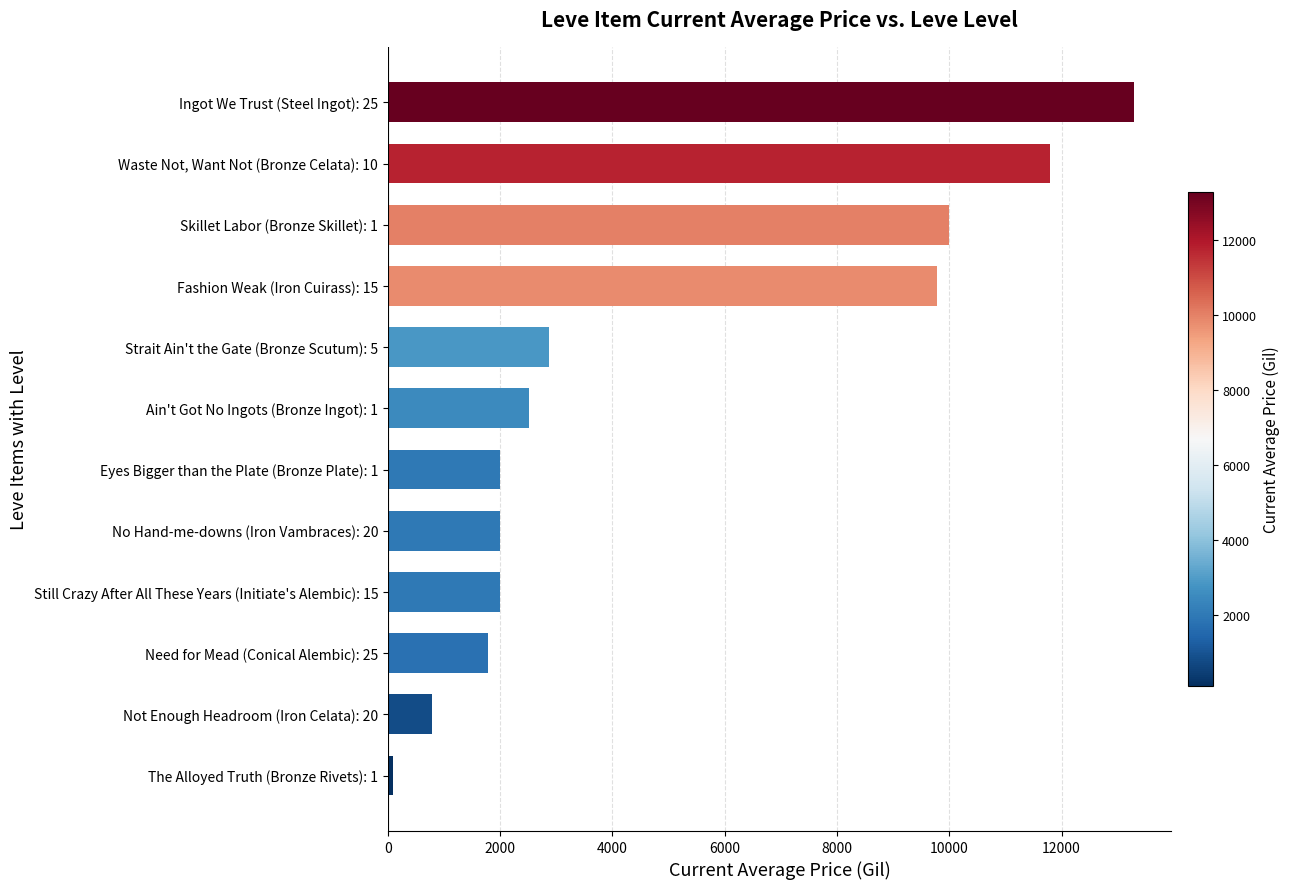

Between Skillet Labor (Bronze Skillet): 1 and Waste Not, Want Not (Bronze Celata): 10, which is larger?

Waste Not, Want Not (Bronze Celata): 10